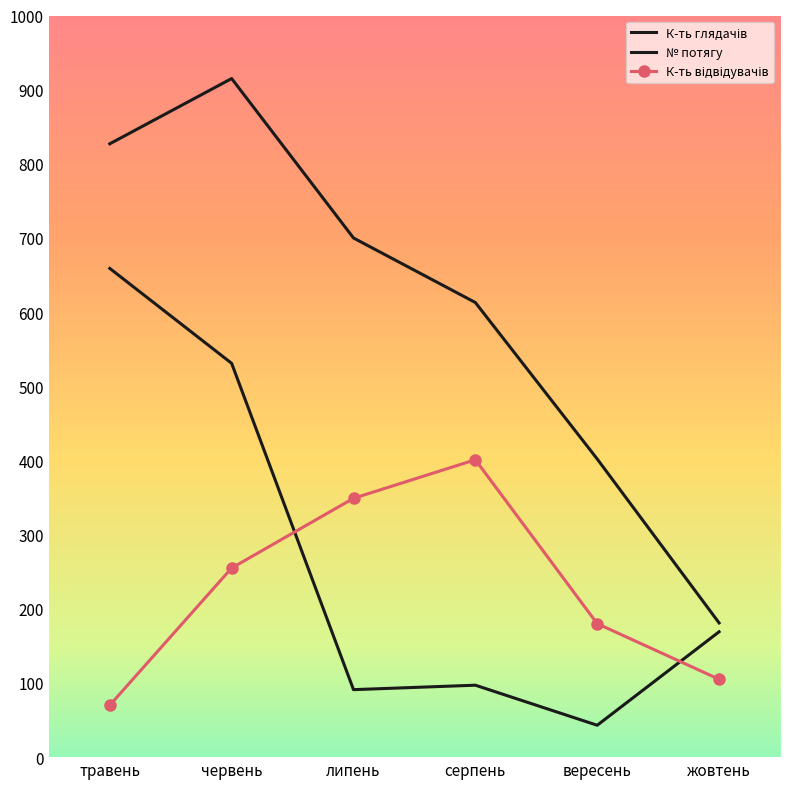

True or false: К-ть глядачів and К-ть відвідувачів cross at least once.

False